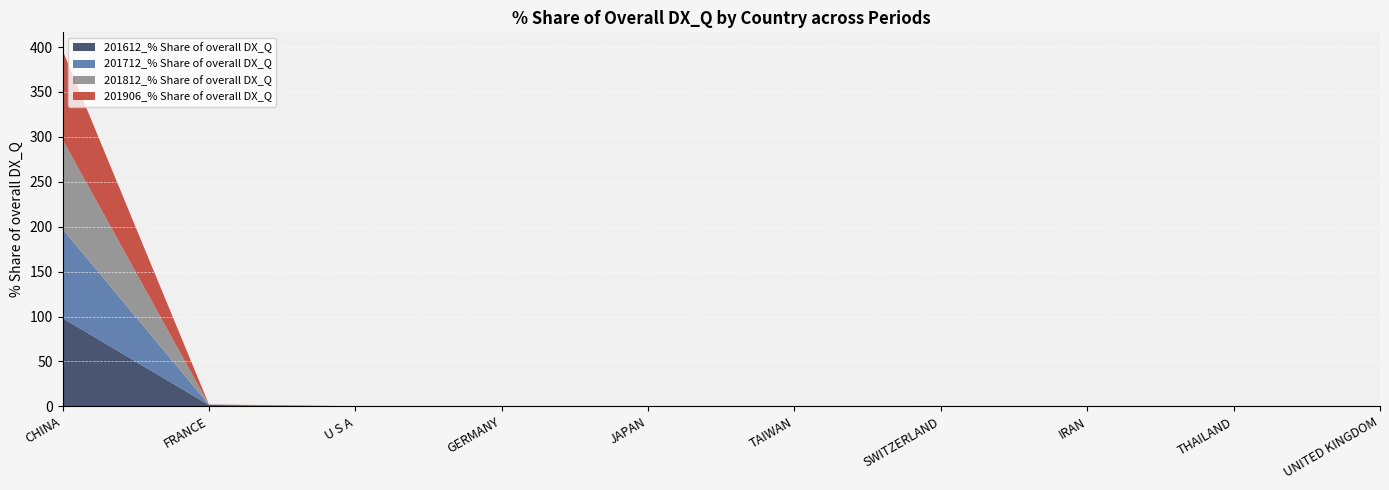

Reading left to right, transcribe all the data shown in this chart.

201612_% Share of overall DX_Q: 98.2	1.5	0.1	0.0	0.0	0.0	0.2	0.0	0.0	0.0
201712_% Share of overall DX_Q: 99.1	0.4	0.0	0.0	0.2	0.0	0.2	0.0	0.0	0.0
201812_% Share of overall DX_Q: 99.8	0.1	0.0	0.0	0.0	0.0	0.1	0.0	0.0	0.0
201906_% Share of overall DX_Q: 99.4	0.1	0.1	0.1	0.1	0.0	0.0	0.0	0.0	0.0